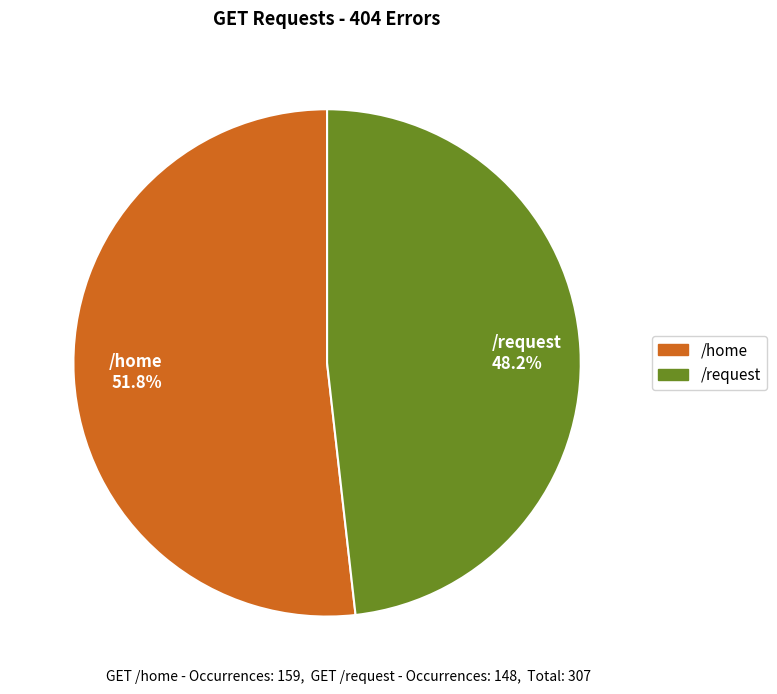

Which category has the biggest portion of the pie?

/home